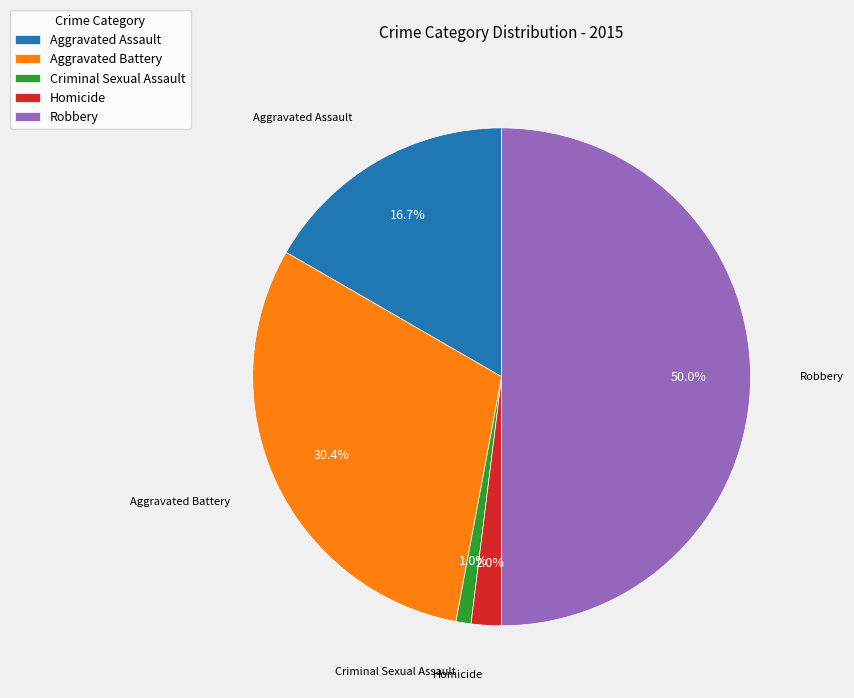

What percentage is NOT represented by Aggravated Battery?

69.6%